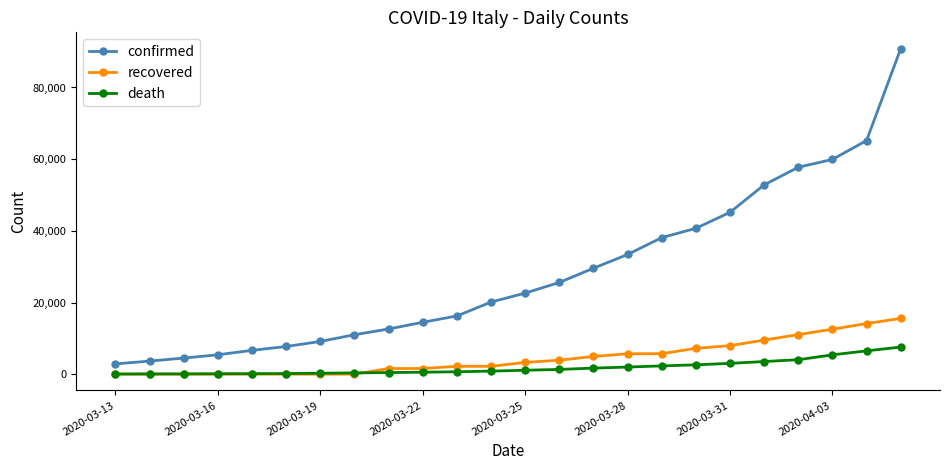

At how many categories does at least one series exceed 49347?

5